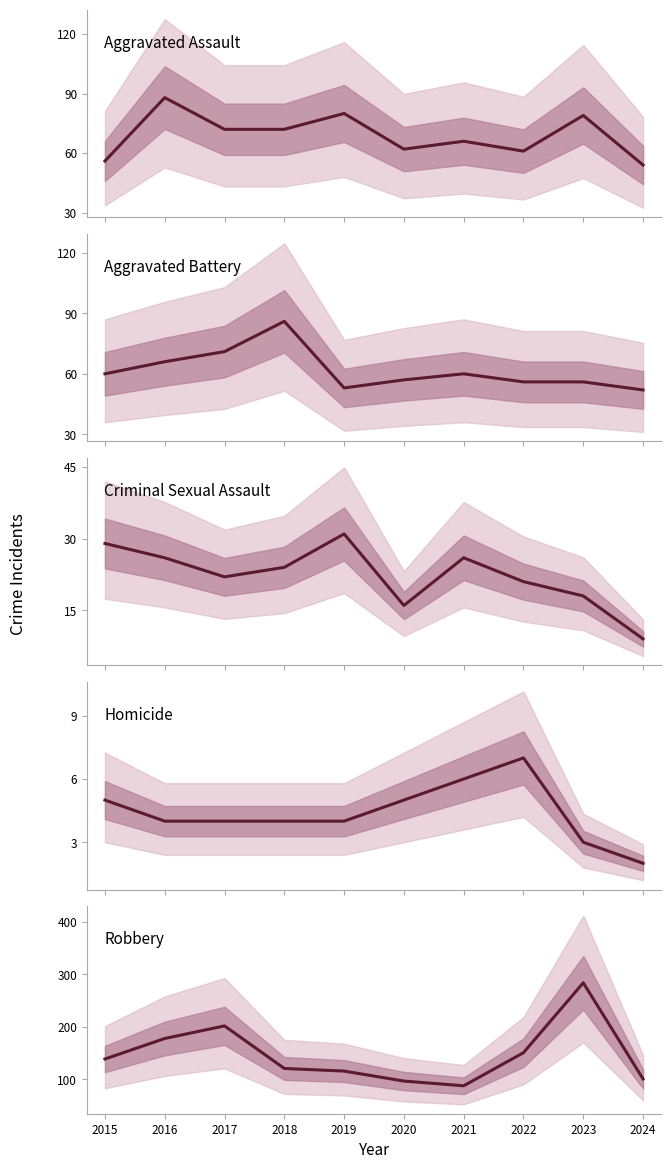

What are all the series names shown in the legend?

Aggravated Assault, Aggravated Battery, Criminal Sexual Assault, Homicide, Robbery